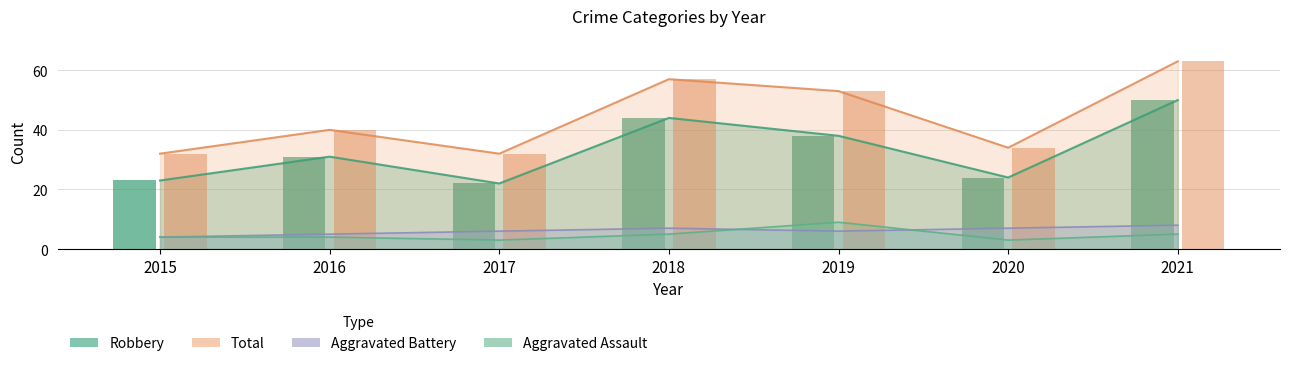

Reading left to right, list all the values displayed in this chart.

Aggravated Assault: 4	4	3	5	9	3	5
Aggravated Battery: 4	5	6	7	6	7	8
Robbery: 23	31	22	44	38	24	50
Total: 32	40	32	57	53	34	63